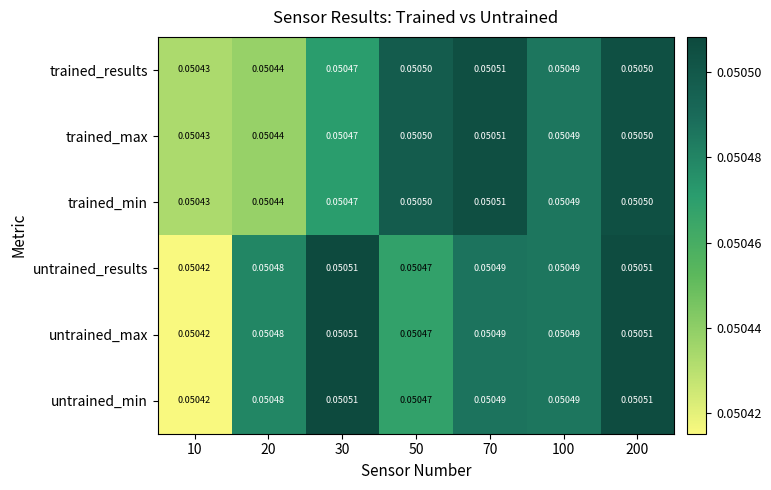

Is the value of untrained_min at 50 greater than the value of trained_max at 100?

No